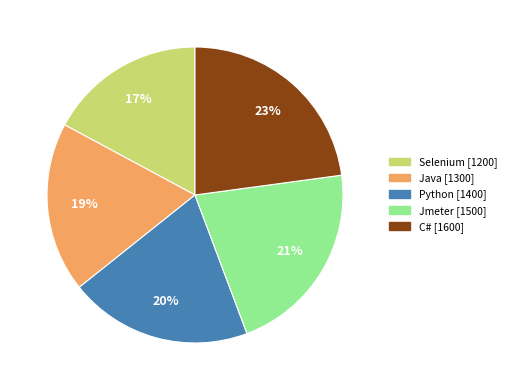

Does Python account for over 50% of the chart?

No